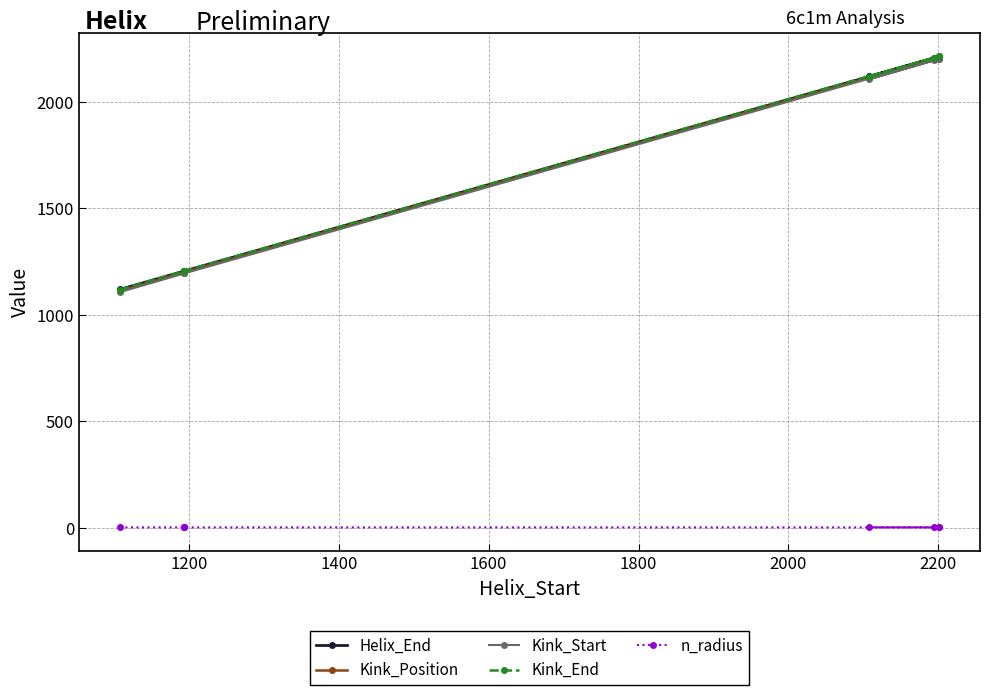

Rank the series by their maximum value, from lowest to highest.

n_radius, Kink_Start, Kink_Position, Helix_End, Kink_End